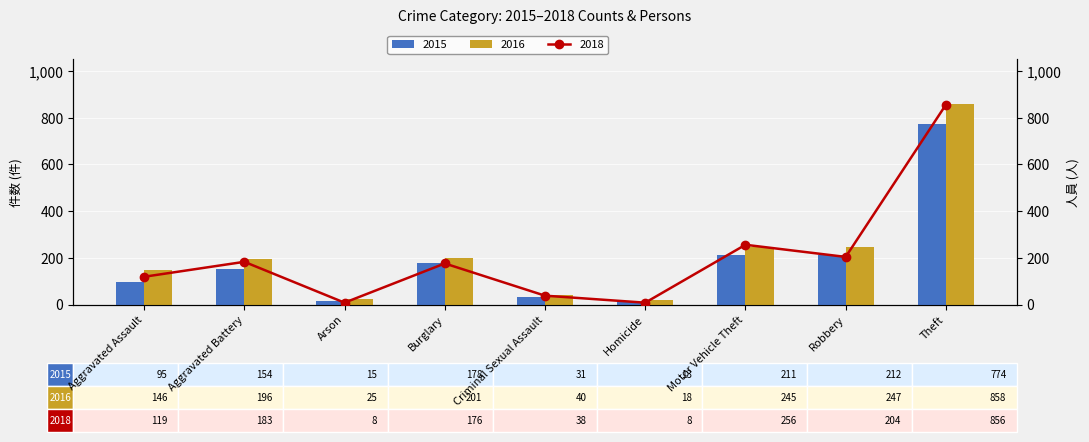

Which series has the widest spread of values?

2017